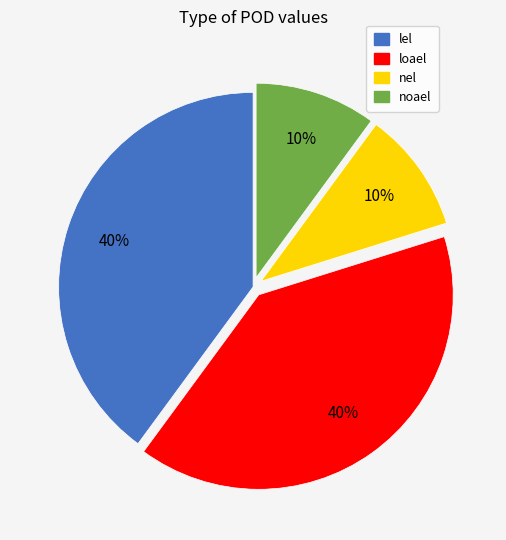

Does nel represent more than half of the total?

No